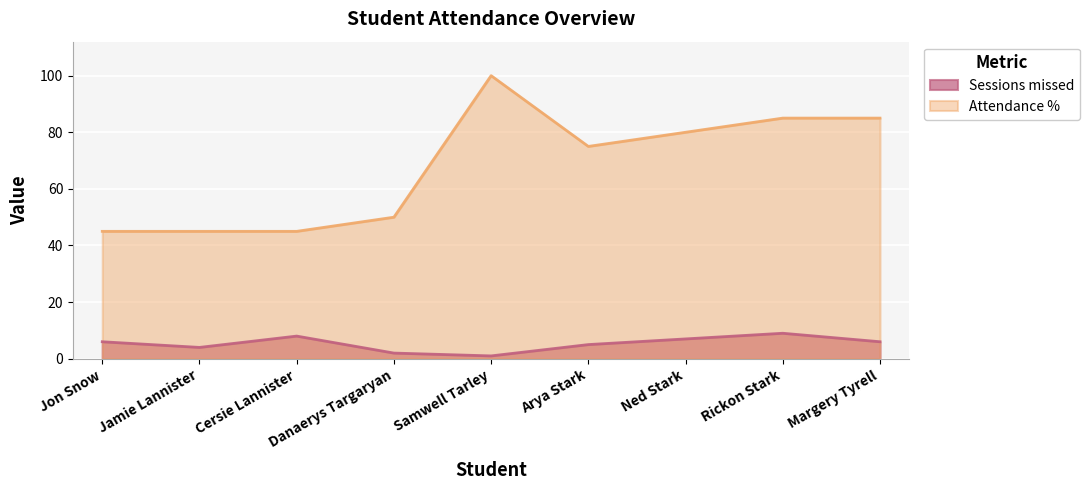

What is the label of the 4th point from the right?

Arya Stark